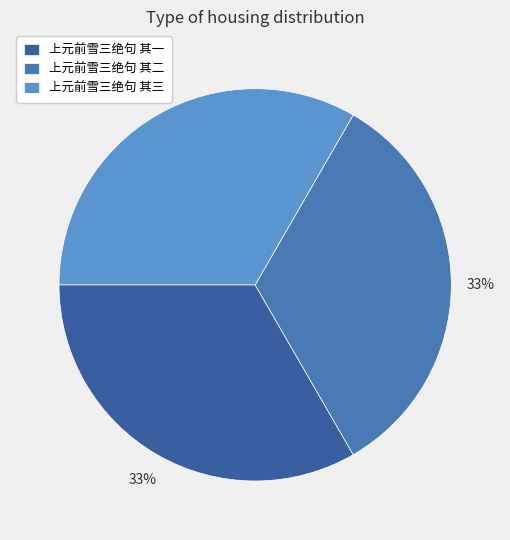

What is the total percentage of 上元前雪三绝句 其二 and 上元前雪三绝句 其一?

66.7%